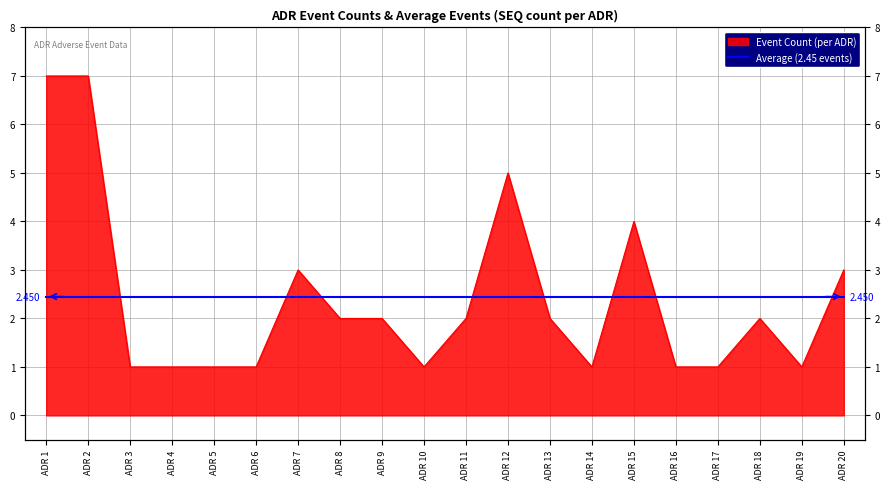

At which category does the data reach its first local valley?

ADR 10